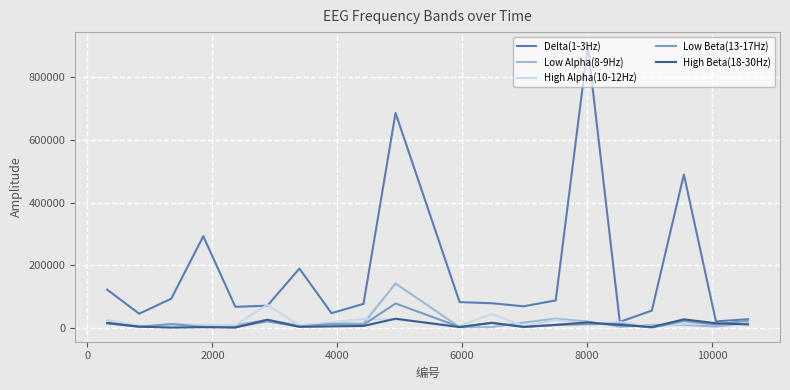

Which series has the widest spread of values?

Delta(1-3Hz)